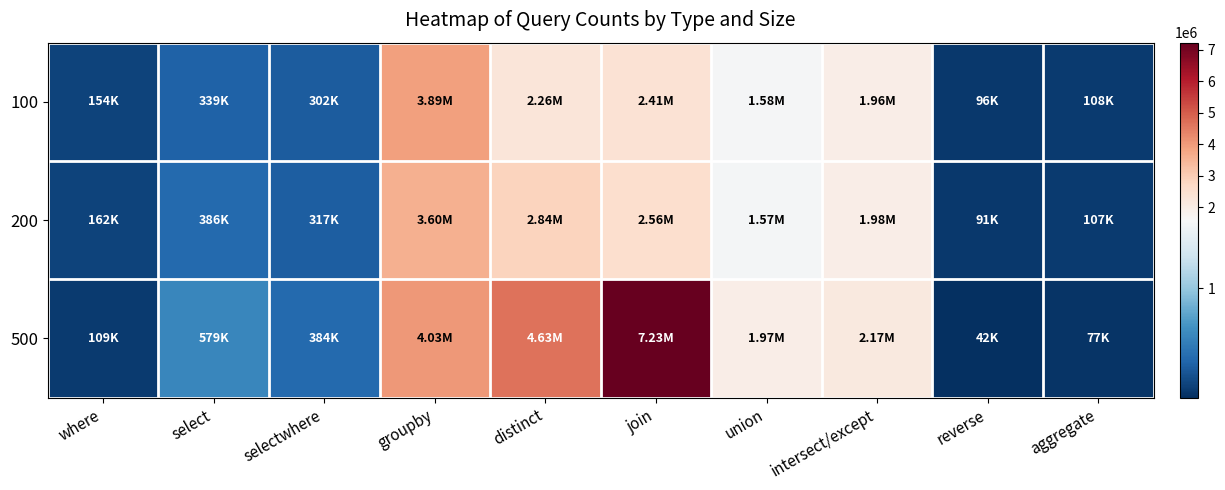

List the series in order of their peak value, highest first.

500, 100, 200